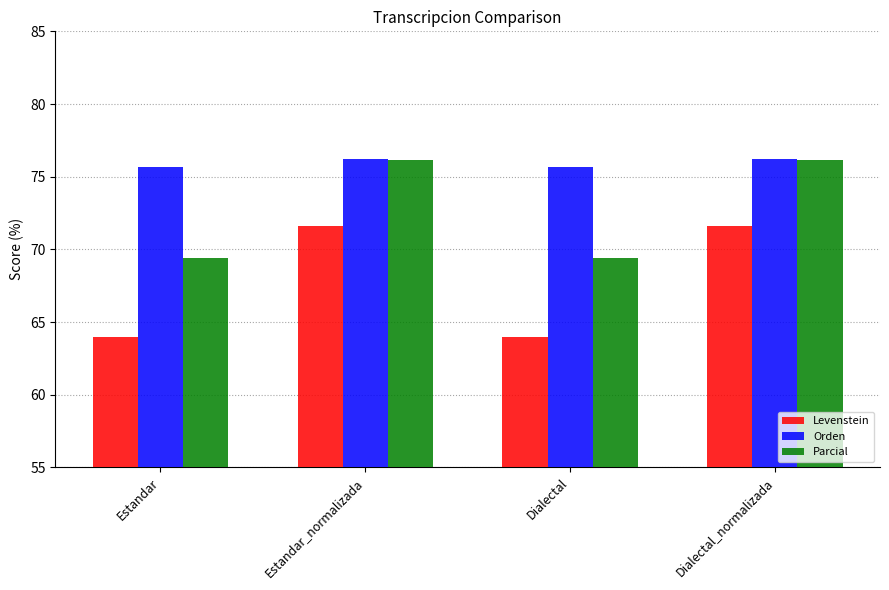

Does the chart contain stacked bars?

No